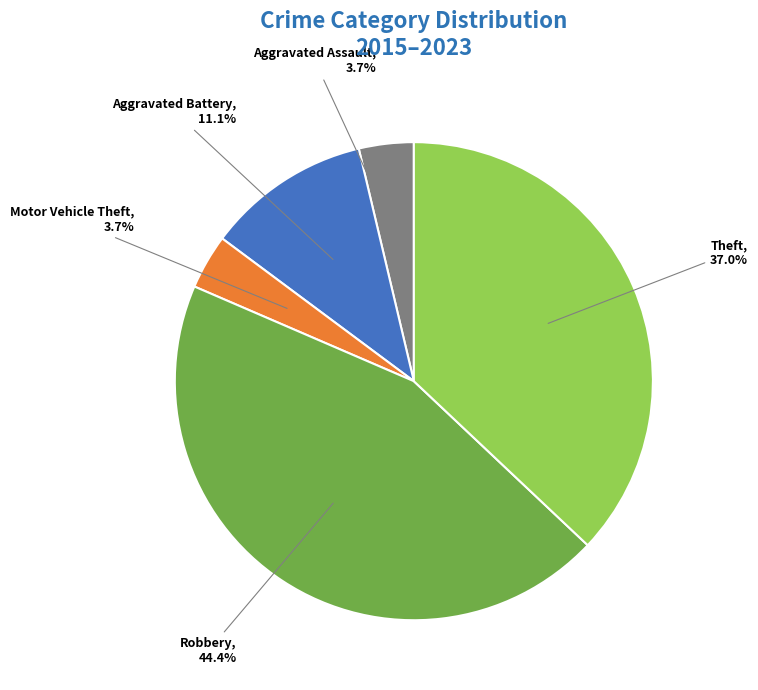

What percentage is the Aggravated Assault slice, to the nearest percent?

4%